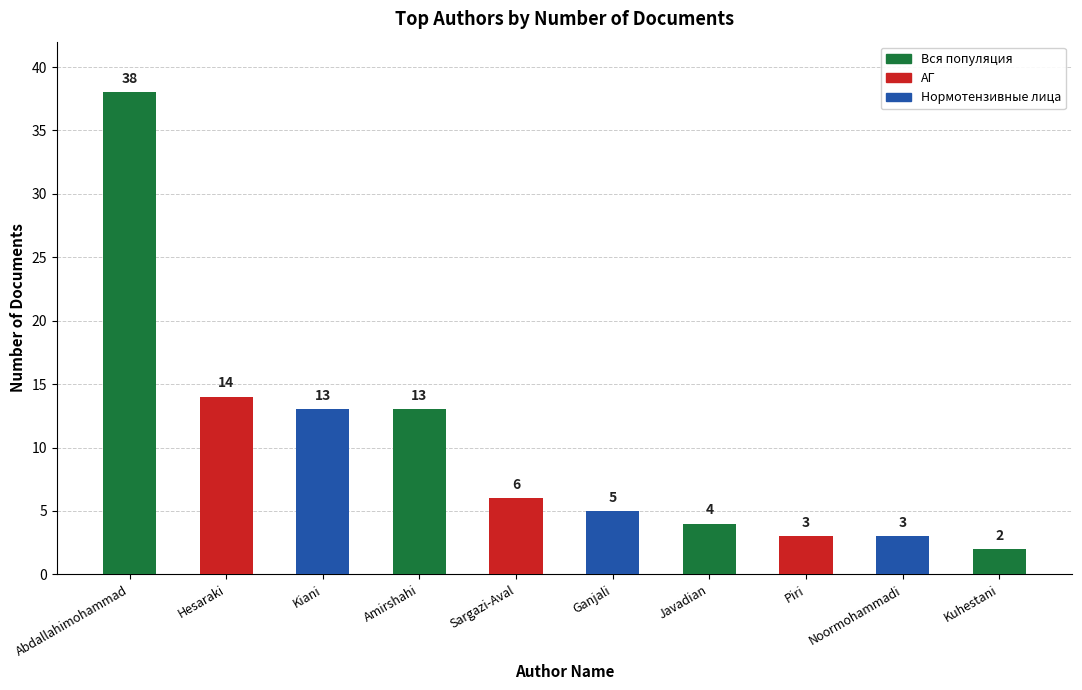

Reading left to right, what are all the values shown in this chart?

38	14	13	13	6	5	4	3	3	2